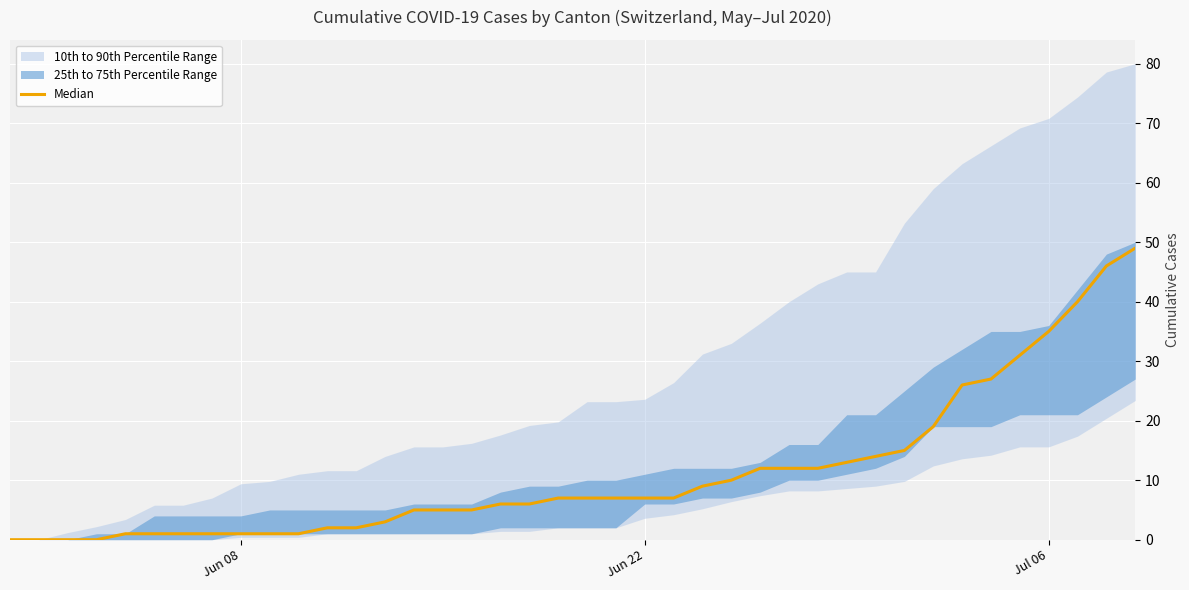

The value at 24 is 4. True or false?

False